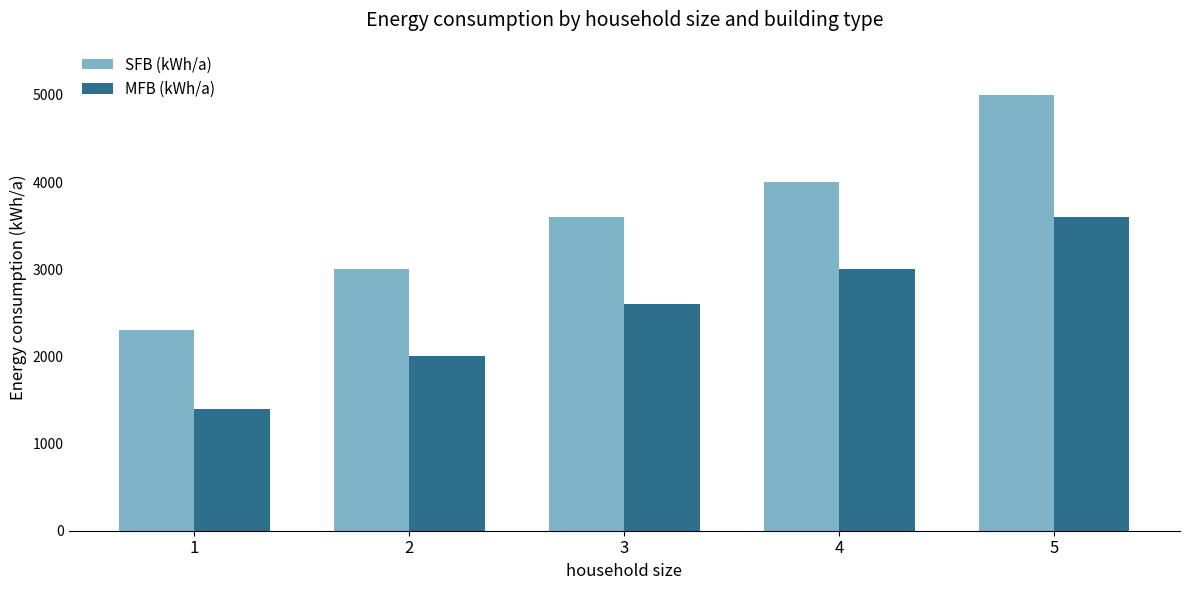

How many bars are there in total?

10